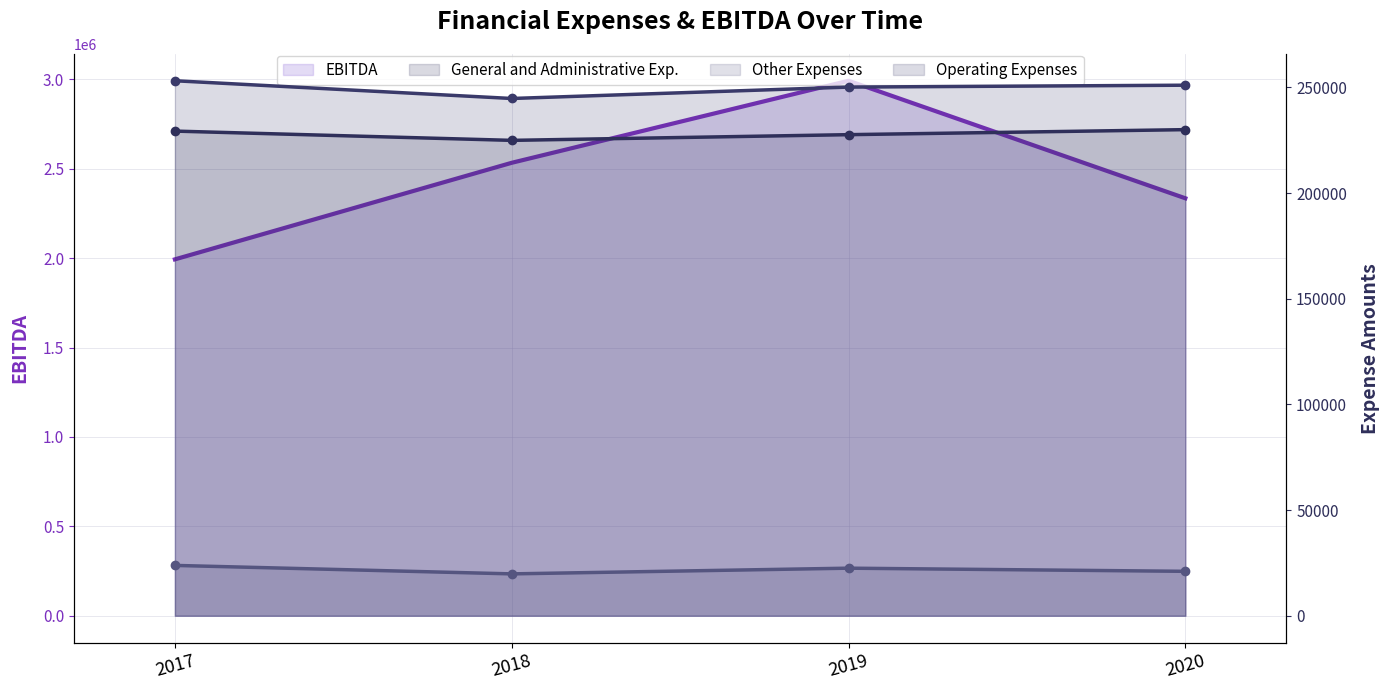

What is the average value of the General and Administrative Exp. line series?

227992